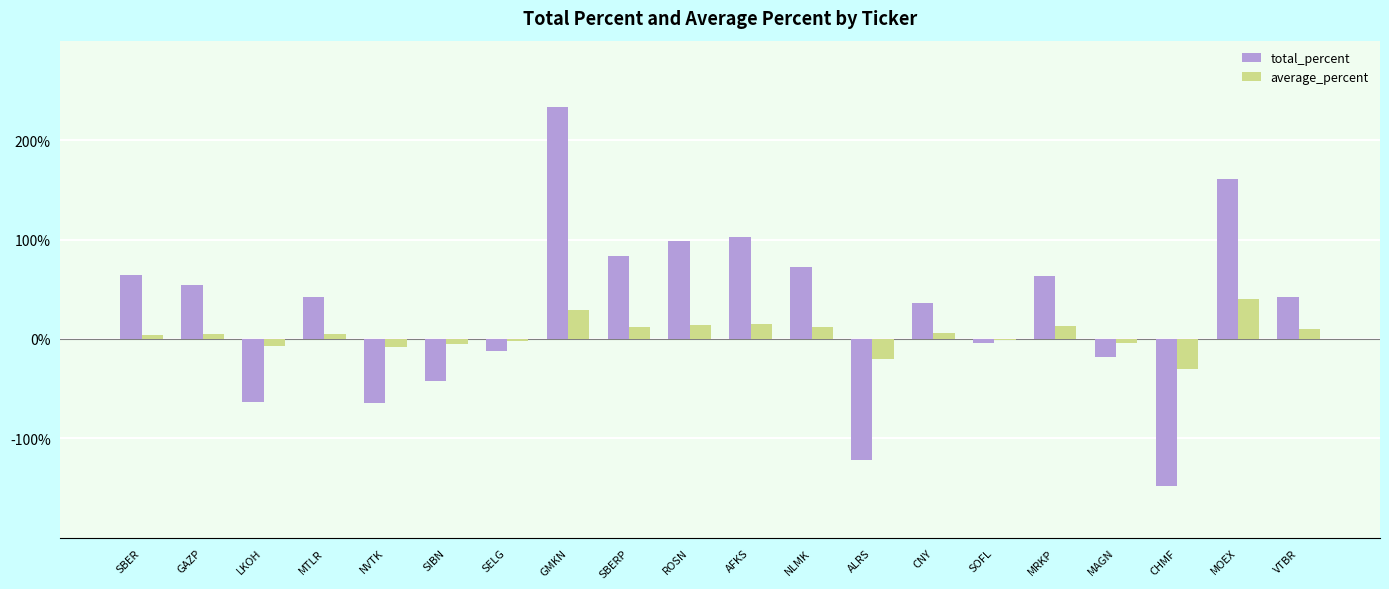

Are the bars horizontal?

No